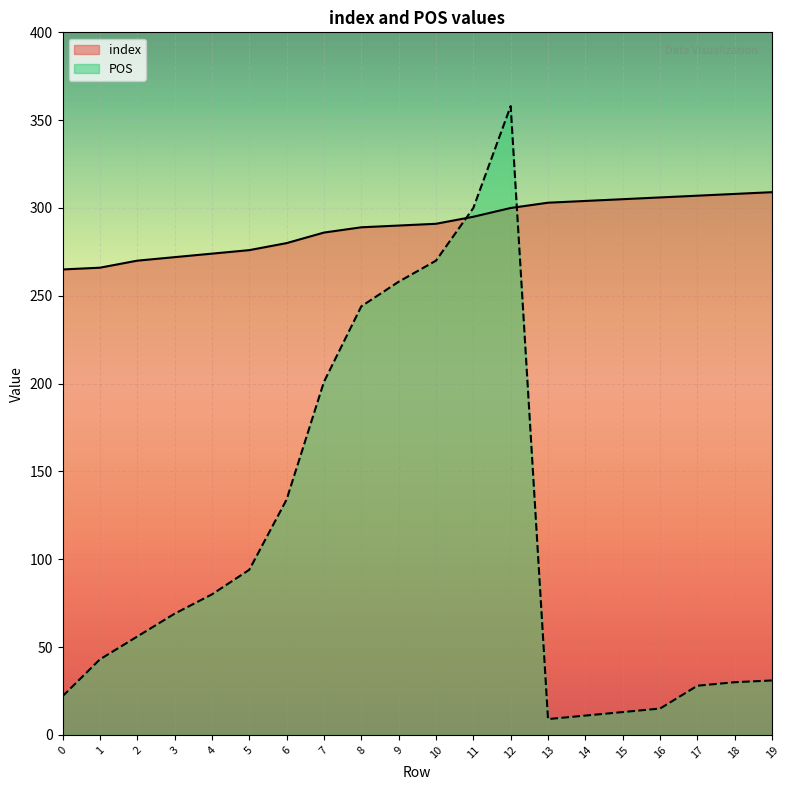

True or false: POS has a value of 2 at 13.

False